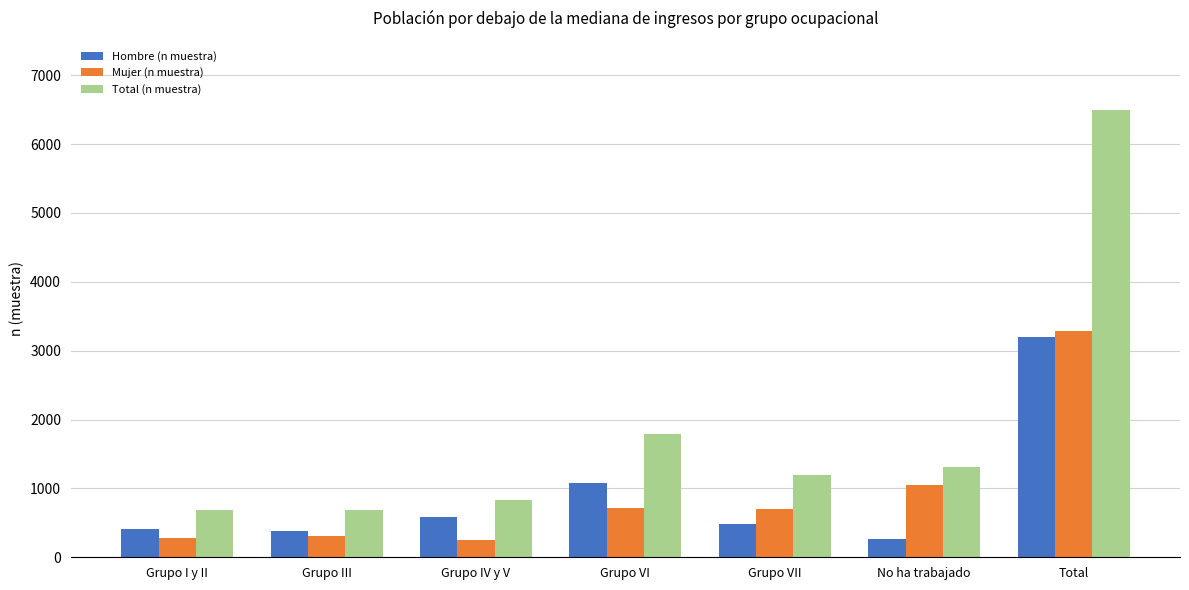

What value does the Mujer (n muestra) series have at Grupo VII?

703